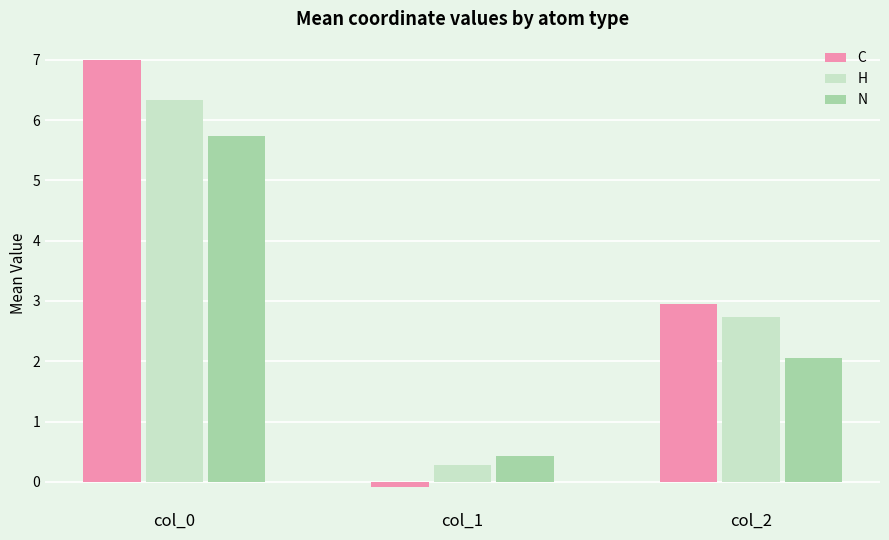

What is the value of the N bar at the 3rd from the left?

2.1